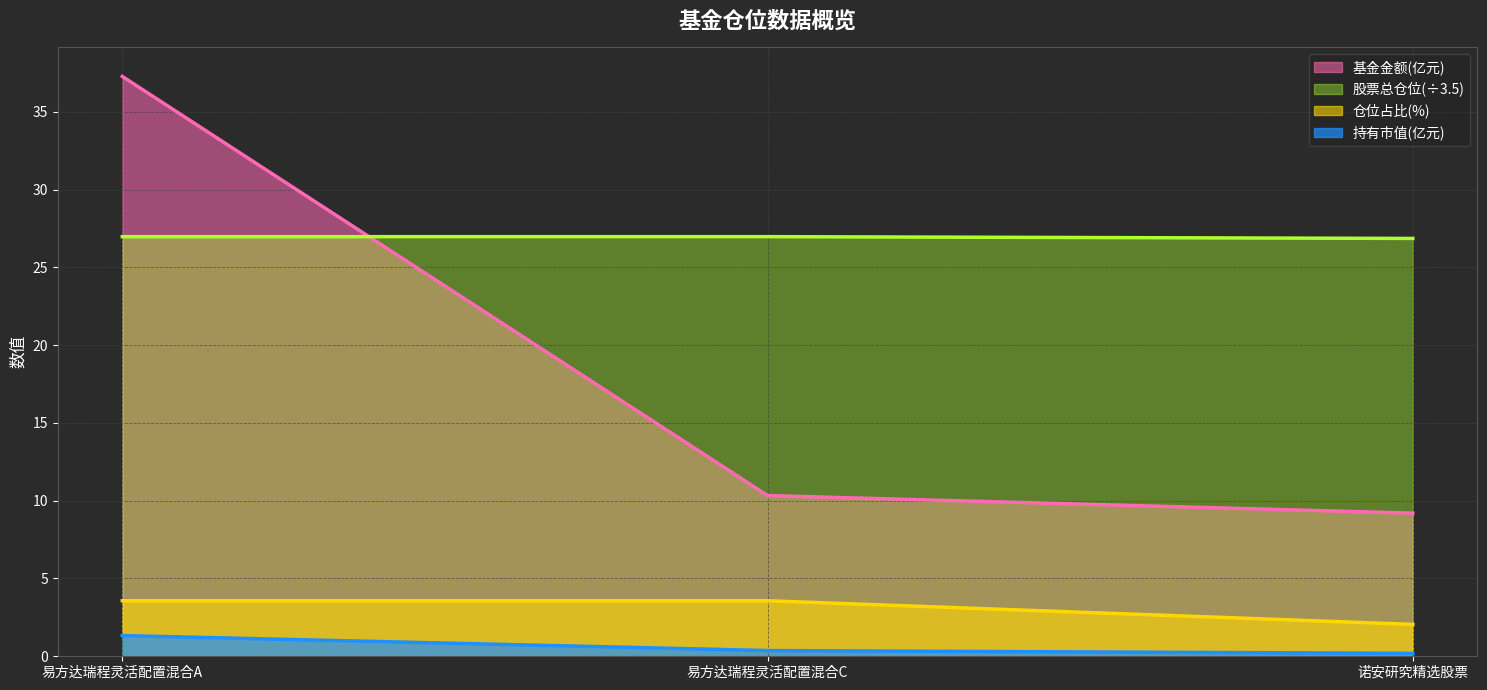

Is the value of 基金金额 at 诺安研究精选股票 greater than the value of 股票总仓位 at 诺安研究精选股票?

Yes